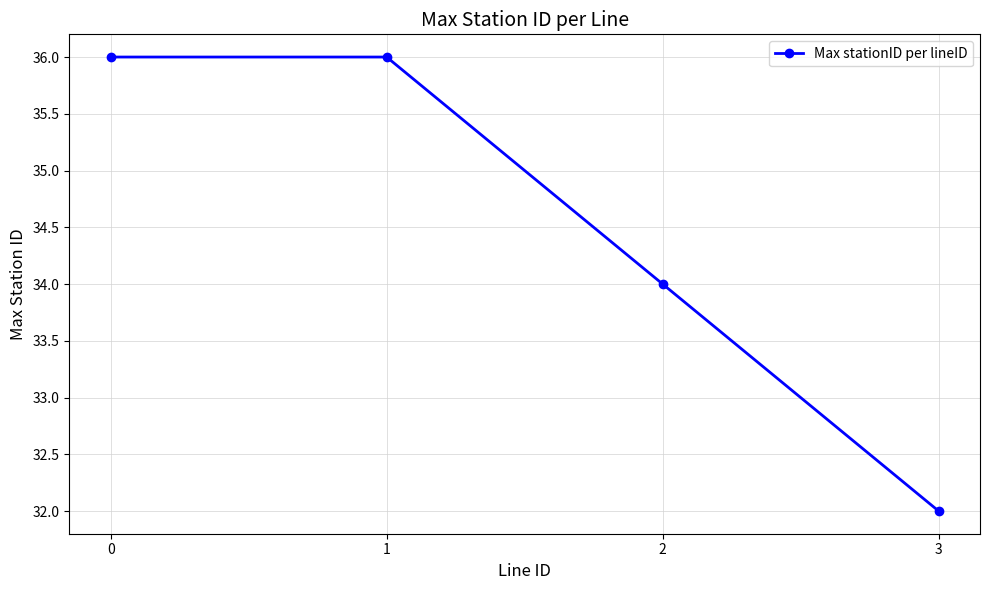

Reading right to left, transcribe all the data shown in this chart.

3=32	2=34	1=36	0=36